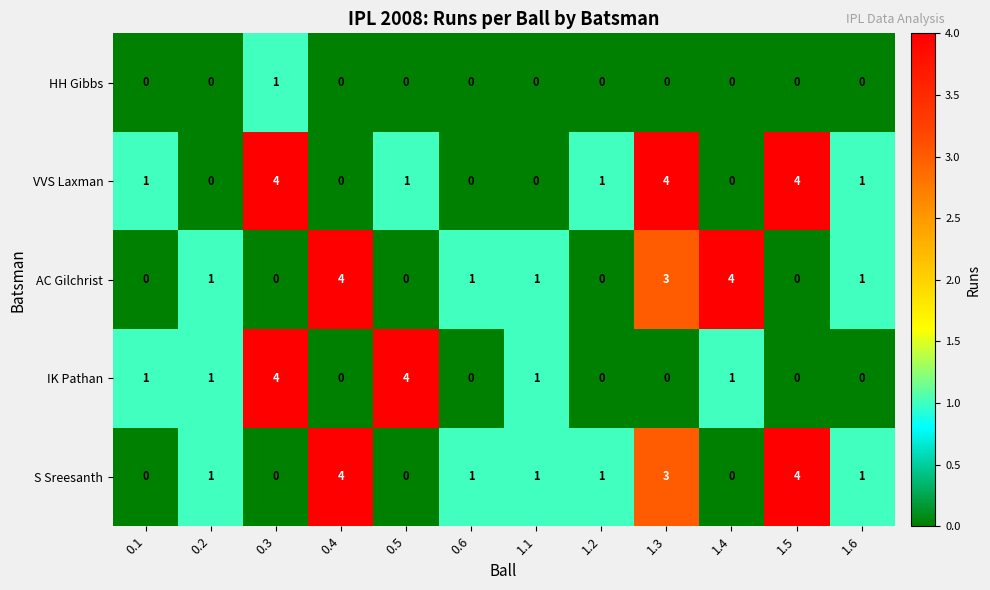

What is the spread (max minus min) of values at 0.5?

4